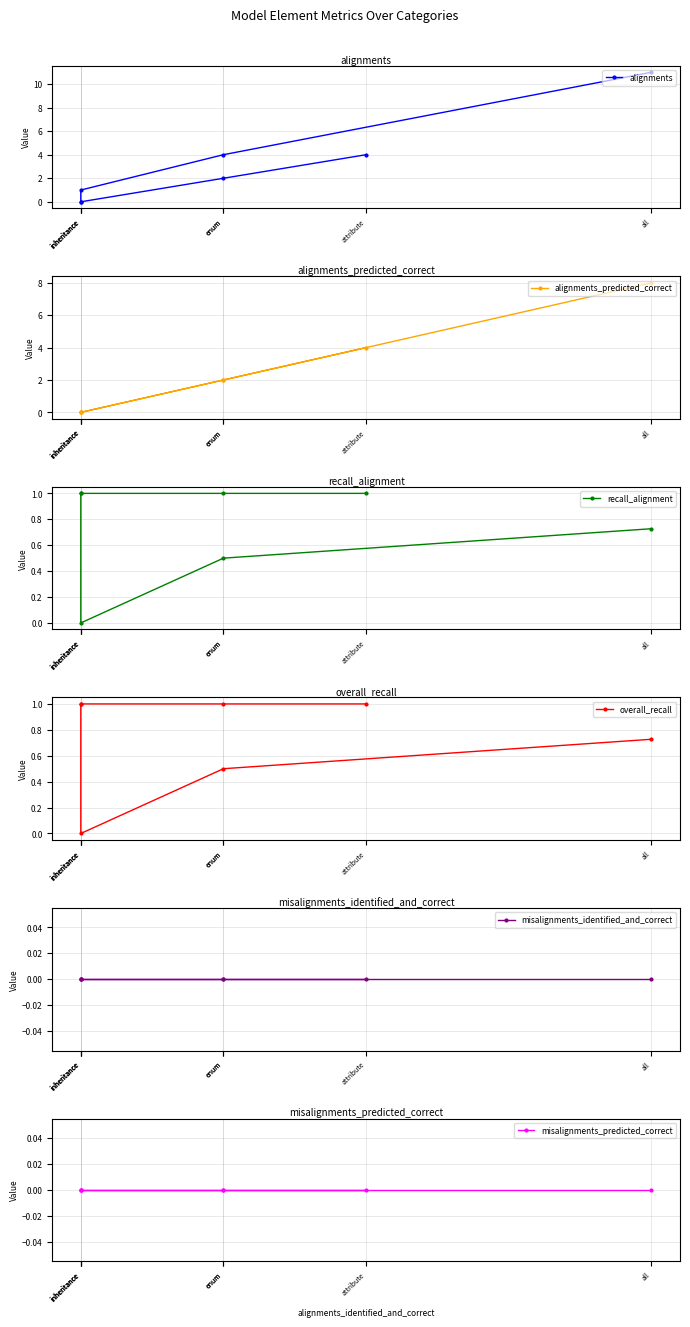

True or false: misalignments_predicted_correct has more than 2 points higher than both neighbors.

False